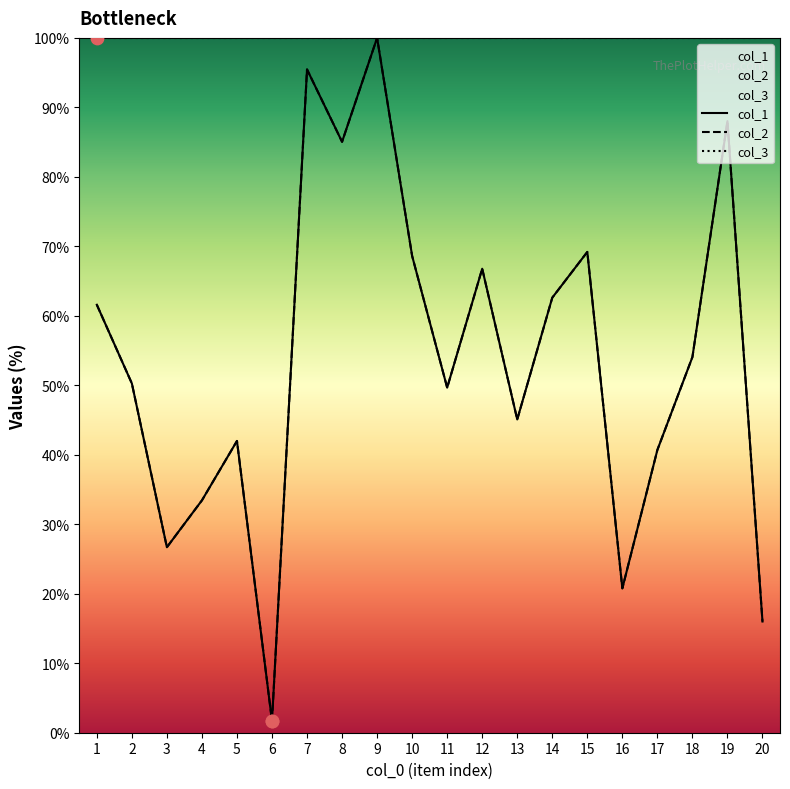

What is the total value across all series at 4?

166.9